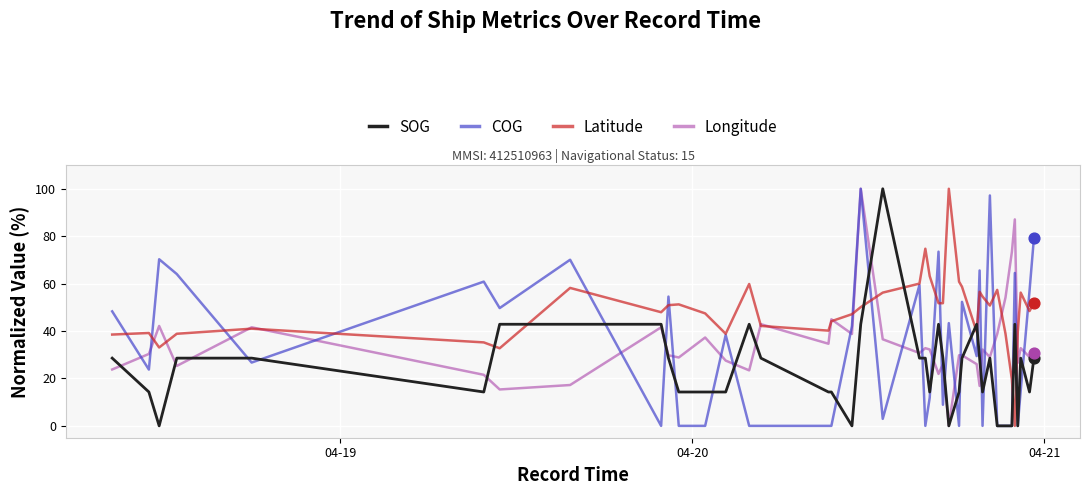

After their last crossing, which series has the higher values: SOG or Latitude?

Latitude